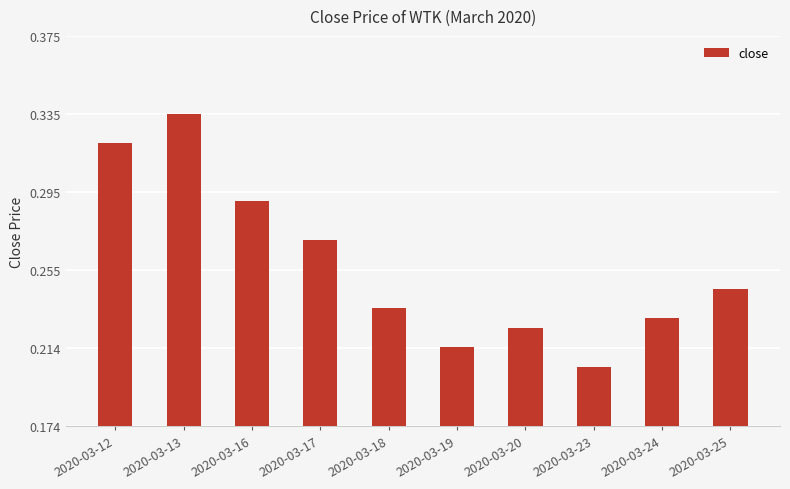

Which label corresponds to the smallest value in the chart?

2020-03-23